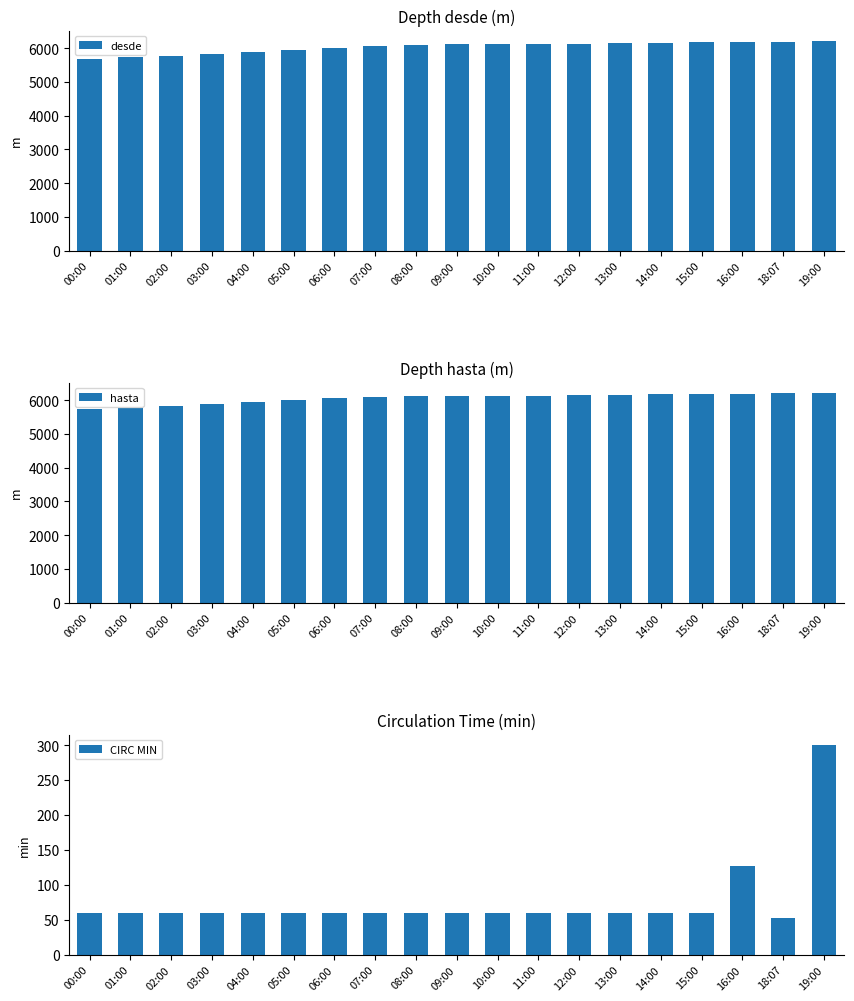

Which series changed the most between 11:00 and 13:00?

hasta